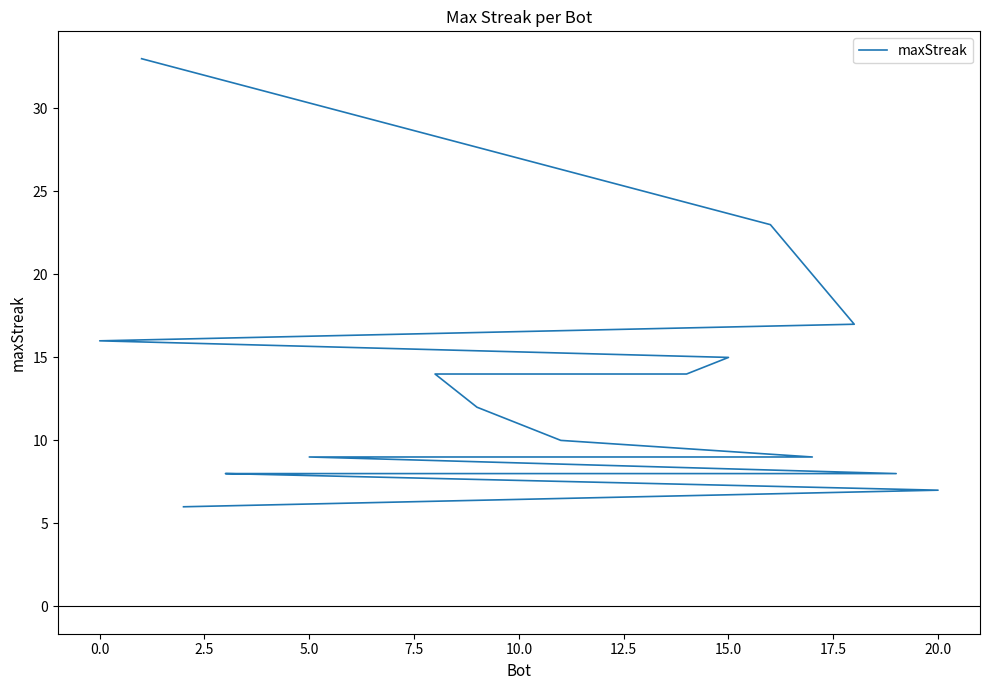

Between 7.5 and 5.0, which is larger?

5.0